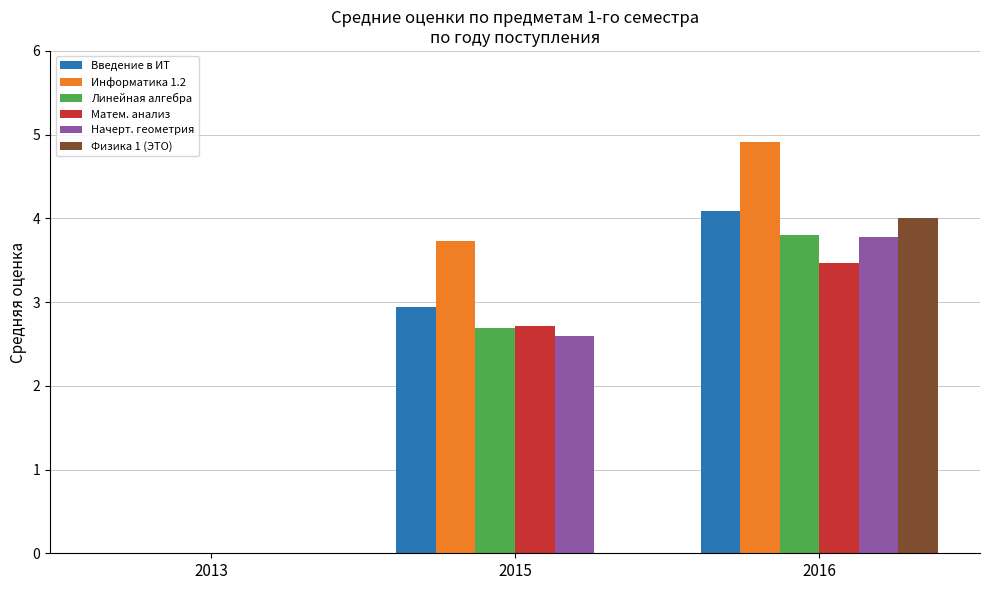

Between 2015 and 2016, which series saw the biggest shift?

Физика 1 (ЭТО)